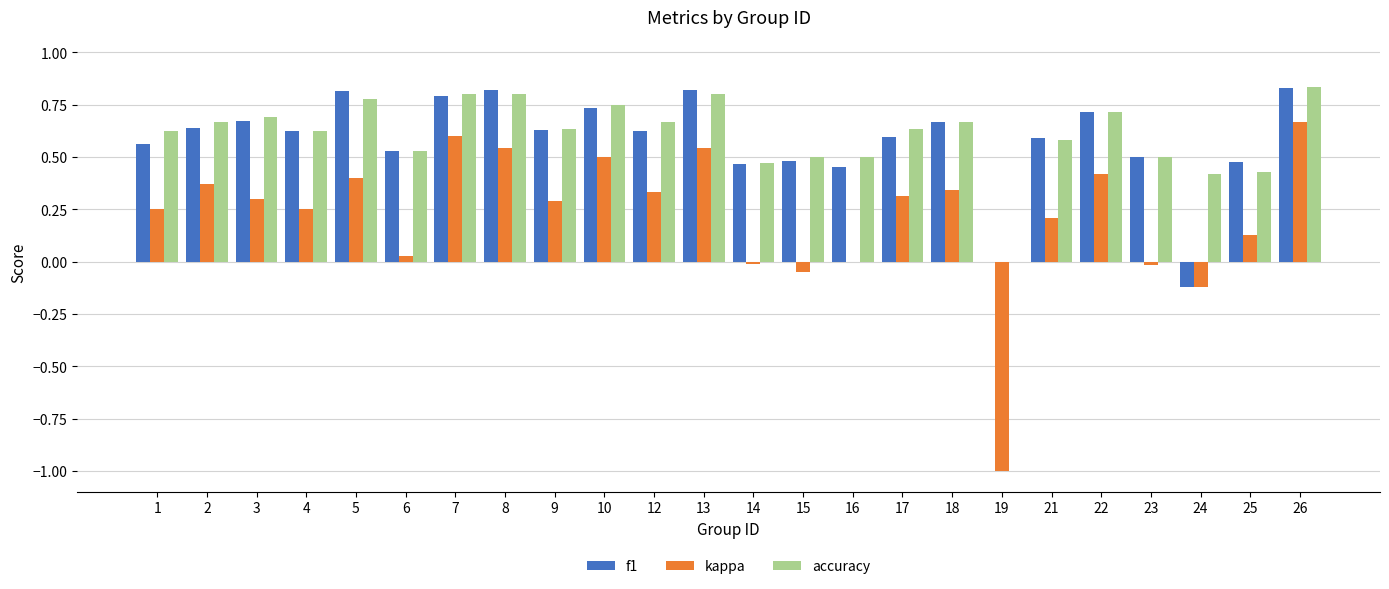

Which series changed the most between 1 and 19?

kappa